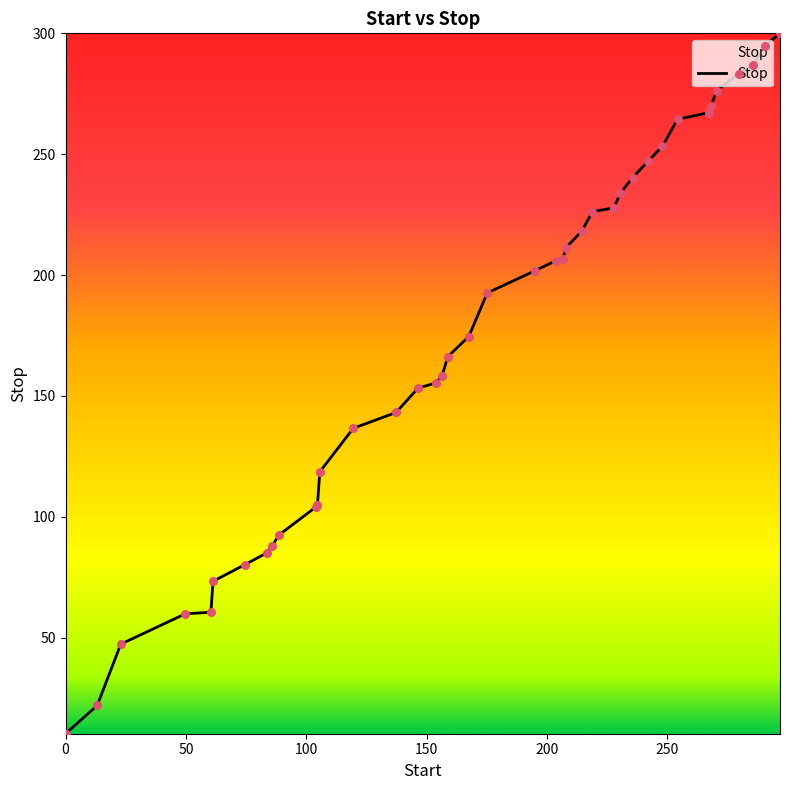

What is the difference between the maximum and minimum values?

289.7